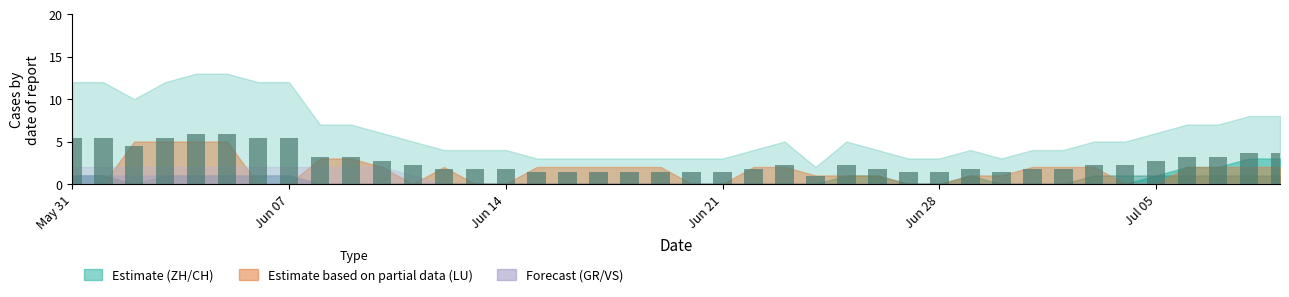

What is the value of the 39th bar from the left?

3.6